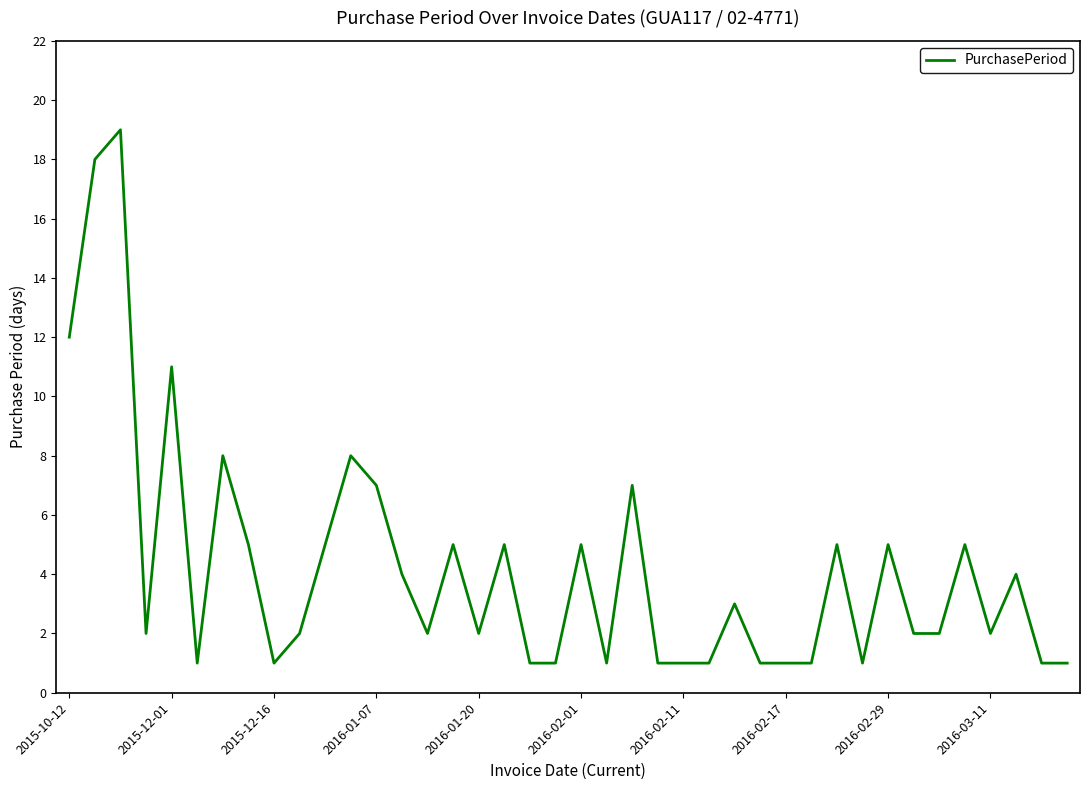

What is the difference between the maximum and minimum values?

18